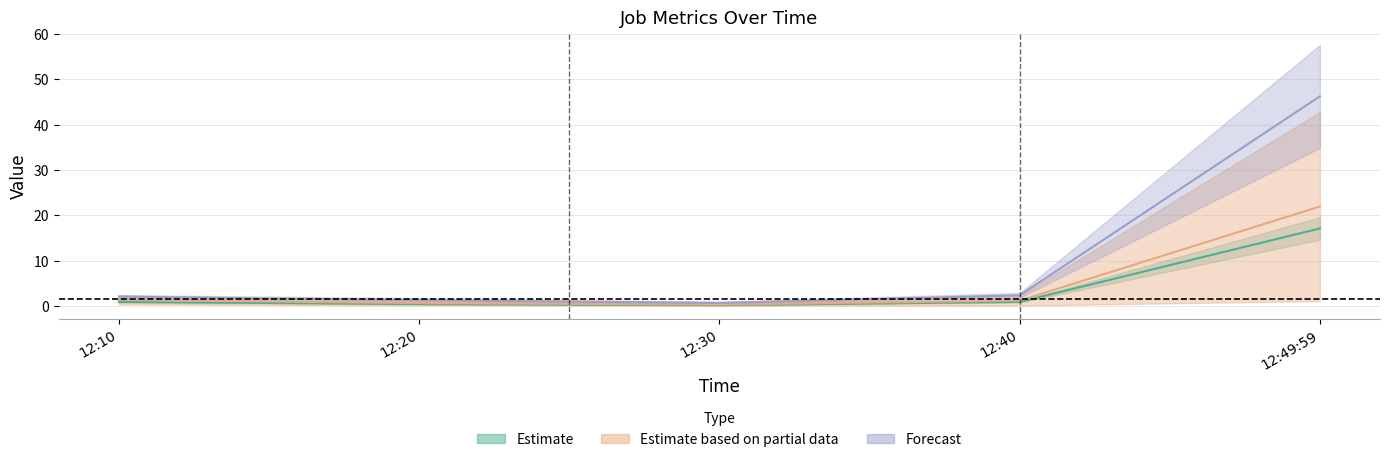

Reading right to left, transcribe all the data shown in this chart.

J1: 17.1	0.9	0.2	0.4	0.9
J2: 22.0	1.2	0.3	0.6	1.3
J4: 46.3	2.4	0.7	1.3	2.1